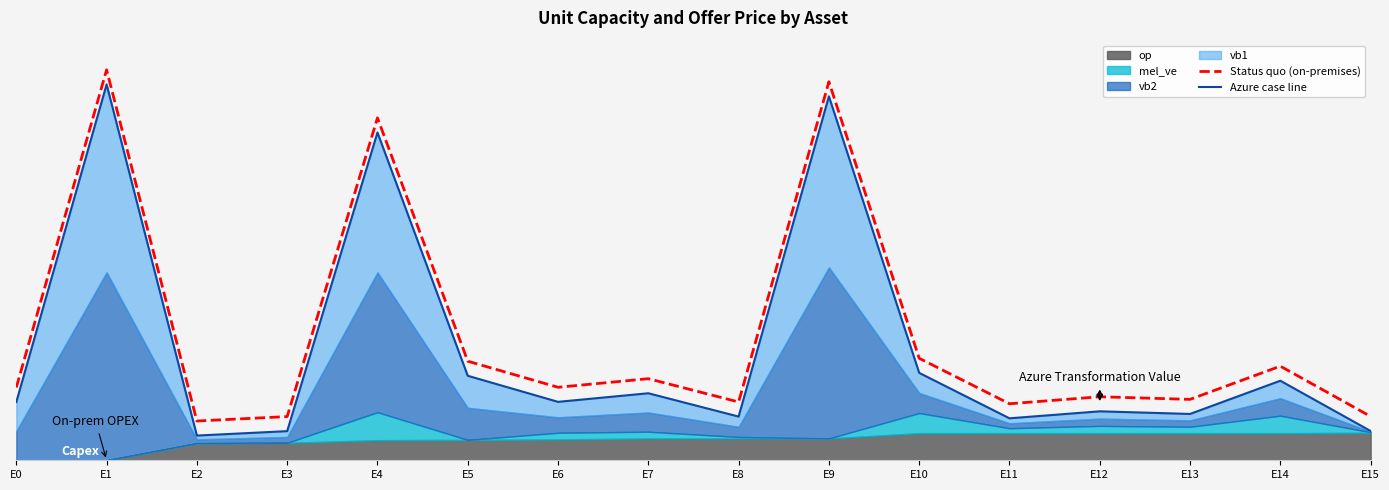

True or false: Azure case line and Status quo (on-premises) intersect in this chart.

False